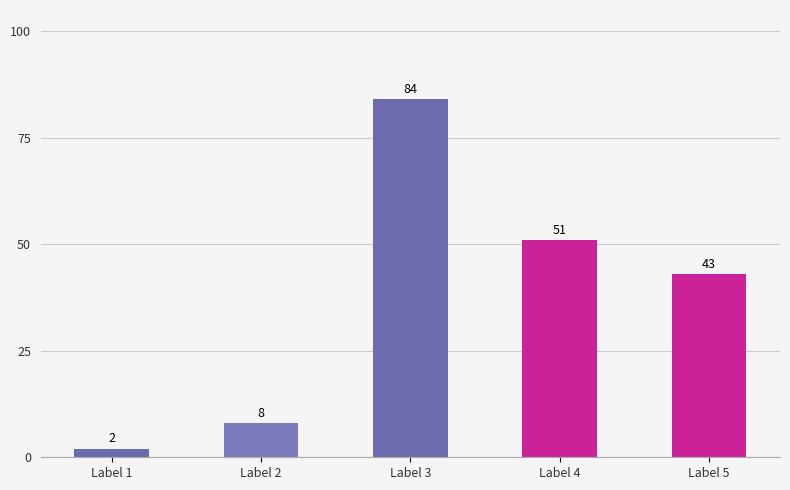

Are the bars horizontal?

No